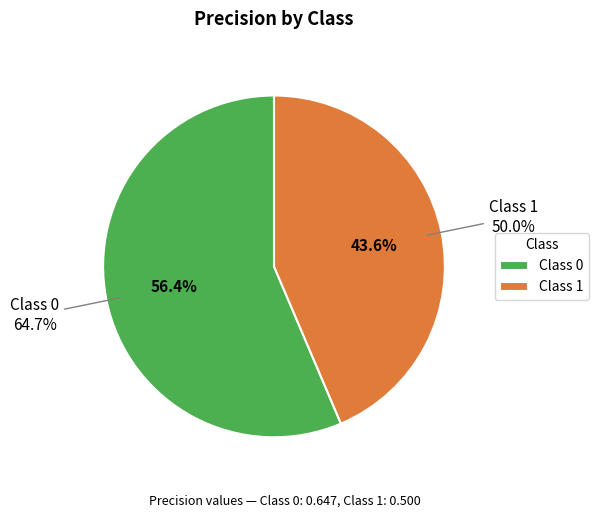

How many segments does this pie chart have?

2